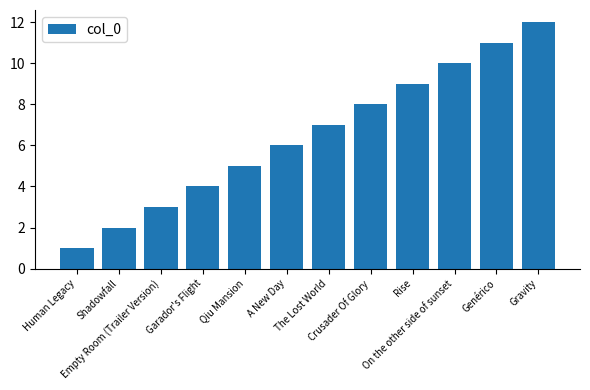

Is it true that the value at Genérico is 11?

True